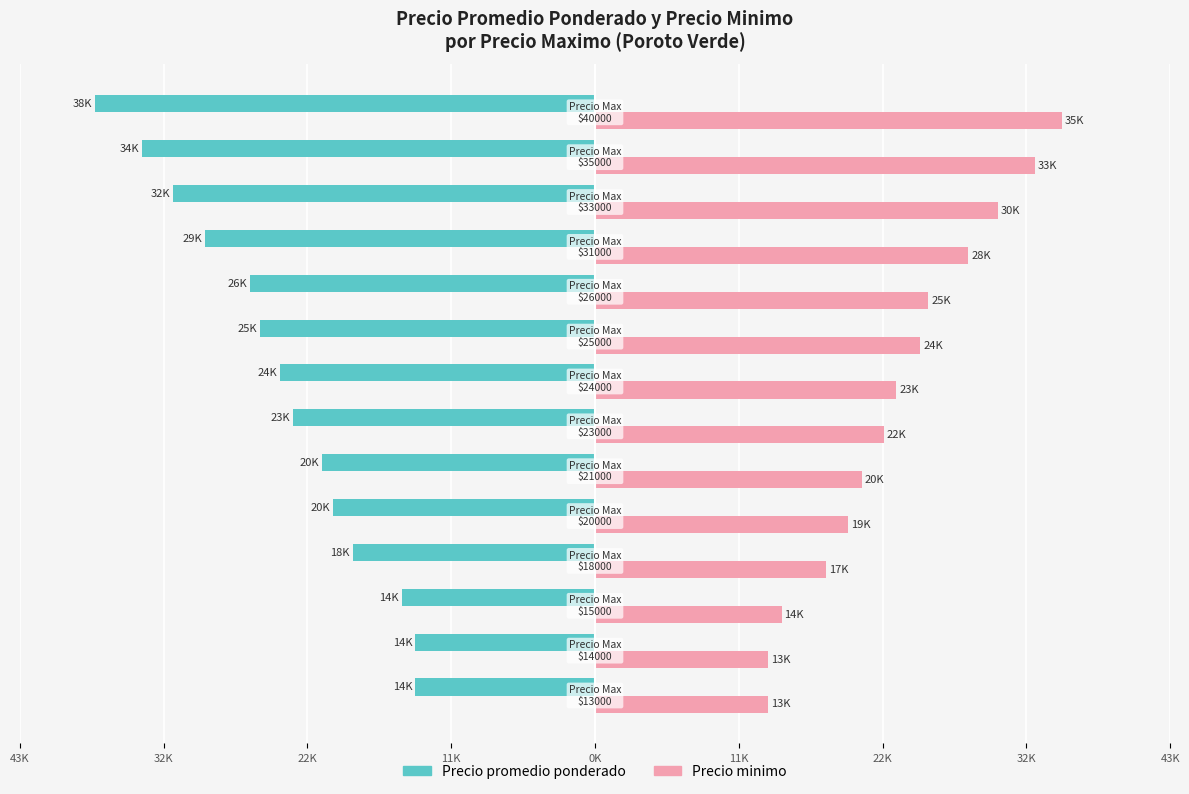

What are all the series names shown in the legend?

Precio promedio ponderado, Precio minimo